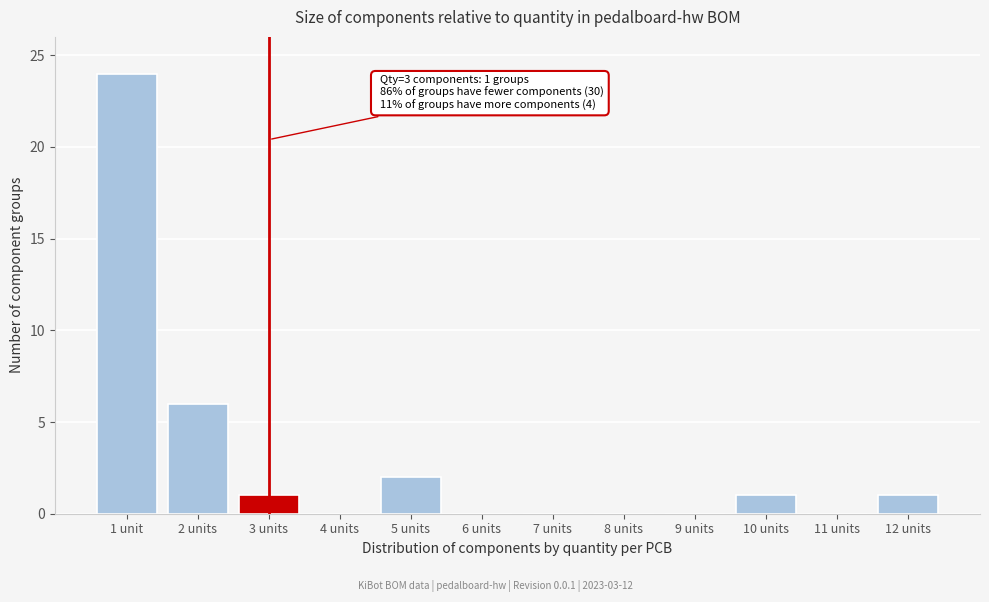

Reading left to right, extract all data points from this chart.

1 unit=24	2 units=6	3 units=1	4 units=0	5 units=2	6 units=0	7 units=0	8 units=0	9 units=0	10 units=1	11 units=0	12 units=1